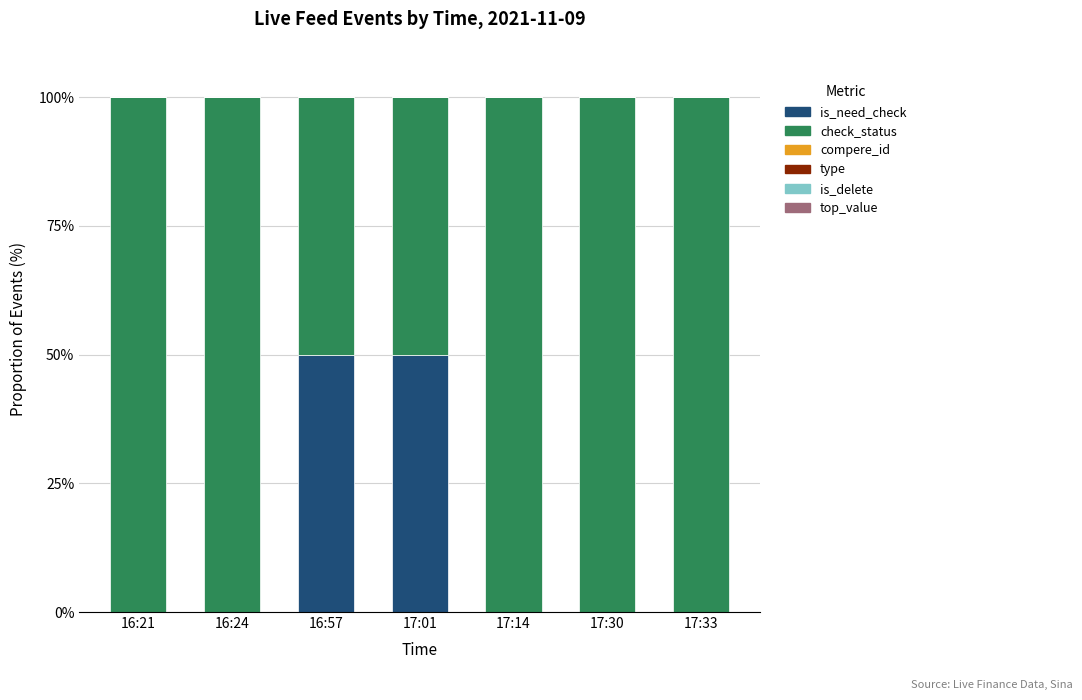

Count the number of data series in this chart.

2